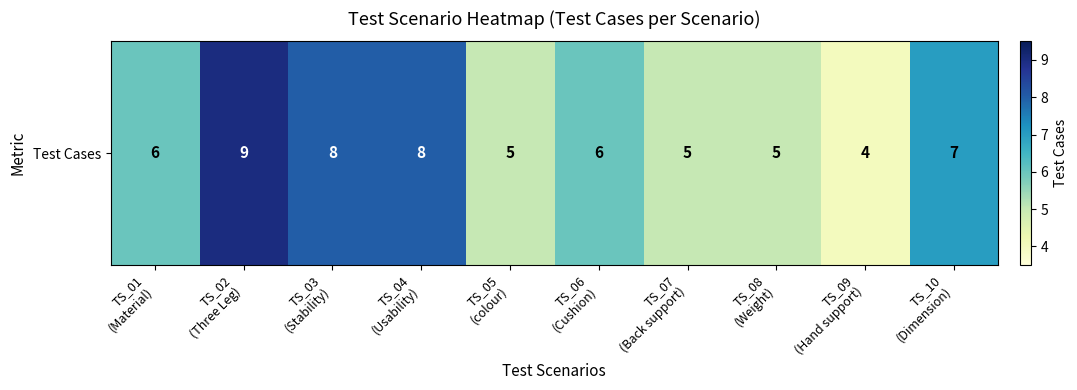

Rank the categories by value from highest to lowest.

TS_02
(Three Leg), TS_03
(Stability), TS_04
(Usability), TS_10
(Dimension), TS_01
(Material), TS_06
(Cushion), TS_05
(colour), TS_07
(Back support), TS_08
(Weight), TS_09
(Hand support)